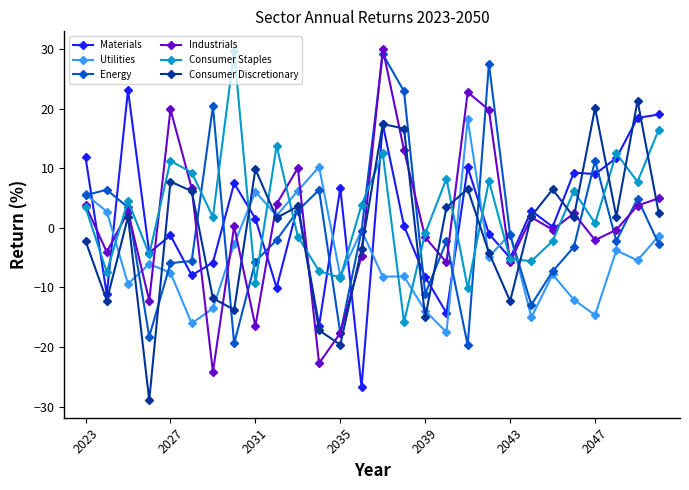

What are all the series names shown in the legend?

Materials, Utilities, Energy, Industrials, Consumer Staples, Consumer Discretionary